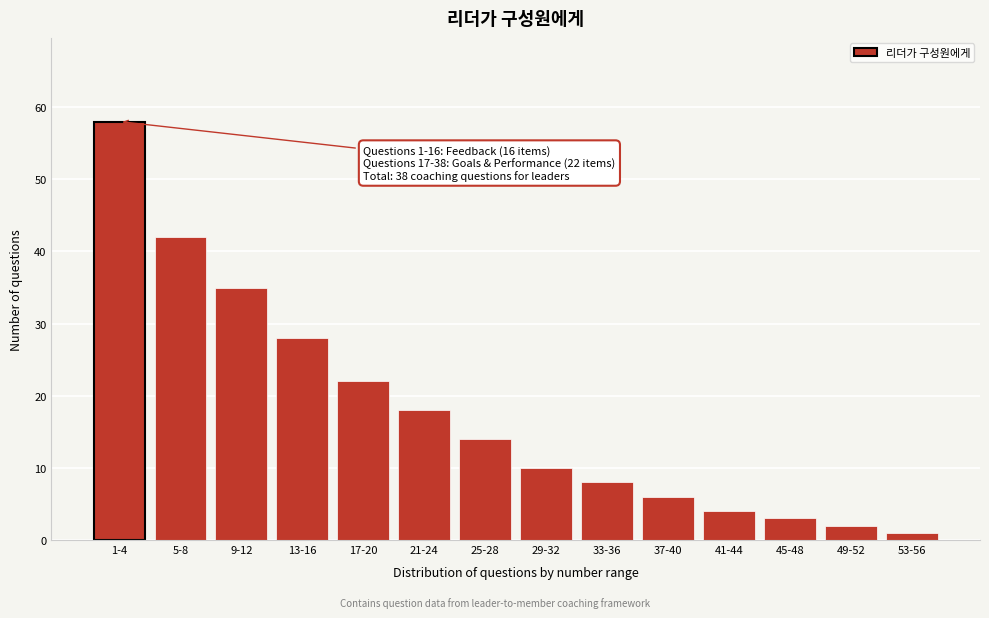

Reading left to right, what are all the values shown in this chart?

58	42	35	28	22	18	14	10	8	6	4	3	2	1